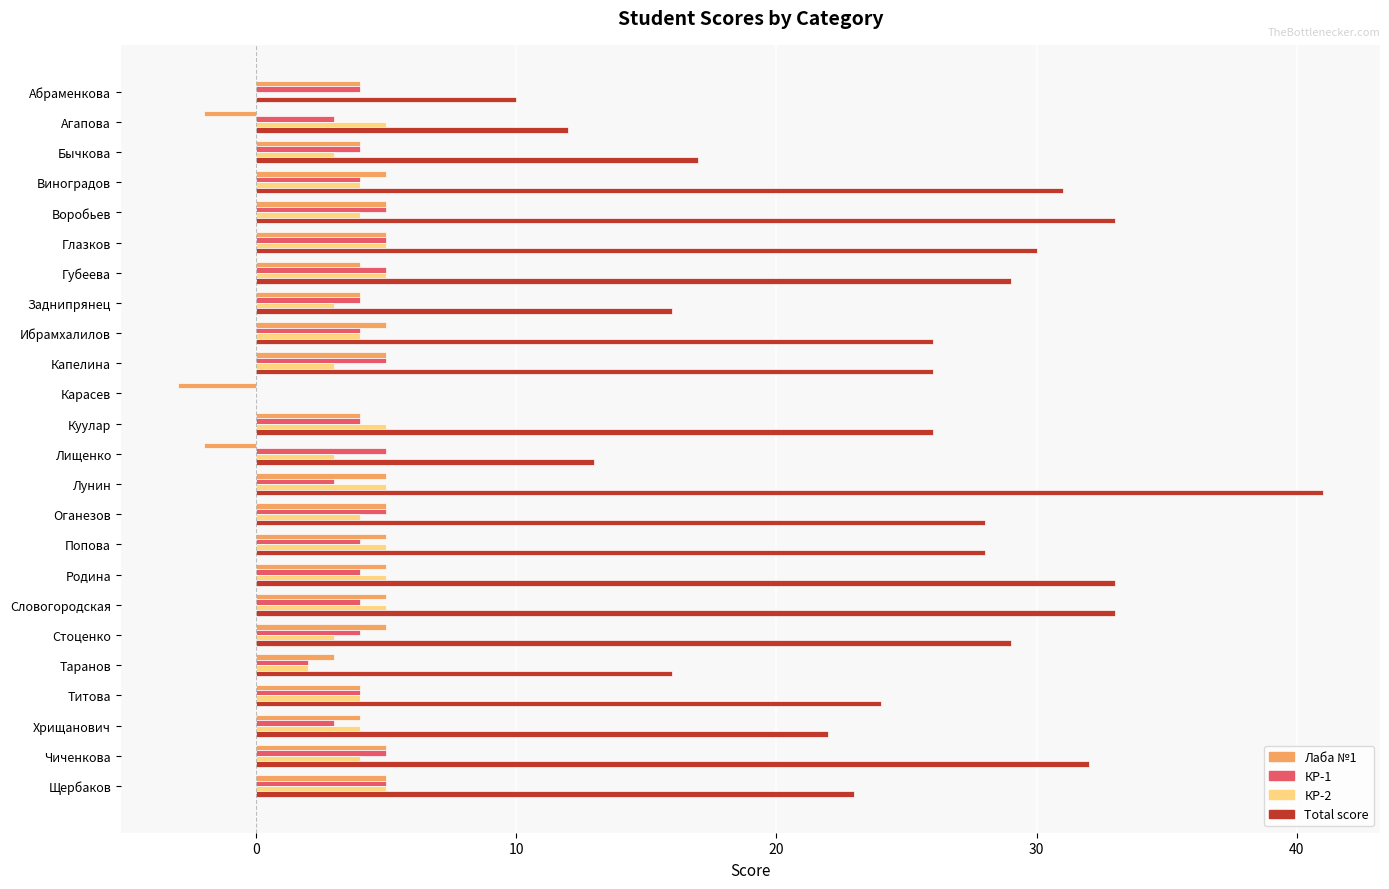

At which category is the sum across all series the highest?

Лунин